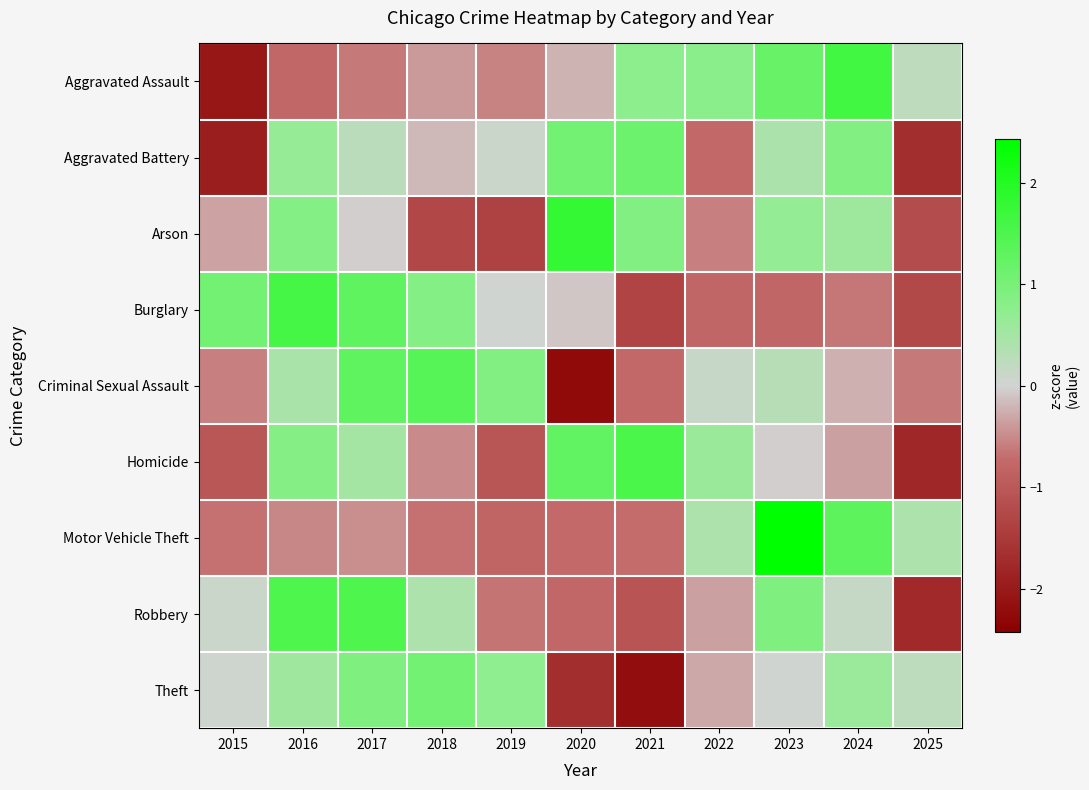

Reading left to right, extract all data points from this chart.

Aggravated Assault: 2015=-2.0	2016=-0.8	2017=-0.6	2018=-0.4	2019=-0.6	2020=-0.2	2021=0.8	2022=0.8	2023=1.2	2024=1.6	2025=0.2
Aggravated Battery: 2015=-1.9	2016=0.7	2017=0.3	2018=-0.2	2019=0.1	2020=1.1	2021=1.1	2022=-0.8	2023=0.4	2024=0.9	2025=-1.7
Arson: 2015=-0.3	2016=0.9	2017=-0.0	2018=-1.3	2019=-1.4	2020=1.8	2021=0.9	2022=-0.6	2023=0.7	2024=0.6	2025=-1.2
Burglary: 2015=1.1	2016=1.6	2017=1.3	2018=0.9	2019=0.0	2020=-0.1	2021=-1.3	2022=-0.8	2023=-0.8	2024=-0.6	2025=-1.2
Criminal Sexual Assault: 2015=-0.6	2016=0.4	2017=1.3	2018=1.4	2019=0.9	2020=-2.2	2021=-0.7	2022=0.1	2023=0.3	2024=-0.2	2025=-0.6
Homicide: 2015=-1.0	2016=0.8	2017=0.5	2018=-0.5	2019=-1.0	2020=1.3	2021=1.5	2022=0.6	2023=-0.0	2024=-0.4	2025=-1.8
Motor Vehicle Theft: 2015=-0.7	2016=-0.5	2017=-0.5	2018=-0.7	2019=-0.8	2020=-0.7	2021=-0.7	2022=0.4	2023=2.4	2024=1.3	2025=0.4
Robbery: 2015=0.1	2016=1.5	2017=1.5	2018=0.4	2019=-0.7	2020=-0.8	2021=-1.1	2022=-0.4	2023=0.9	2024=0.2	2025=-1.8
Theft: 2015=0.1	2016=0.6	2017=0.9	2018=1.1	2019=0.7	2020=-1.7	2021=-2.2	2022=-0.3	2023=0.0	2024=0.6	2025=0.2